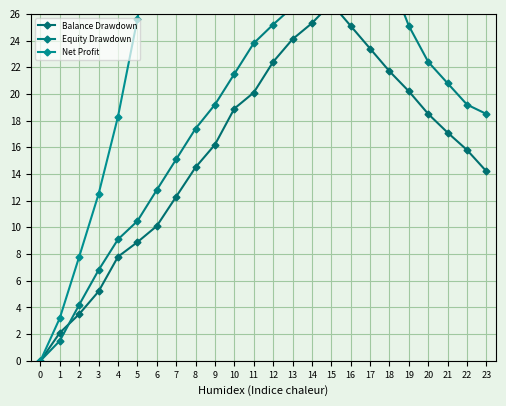

What are all the series names shown in the legend?

Balance Drawdown, Equity Drawdown, Net Profit